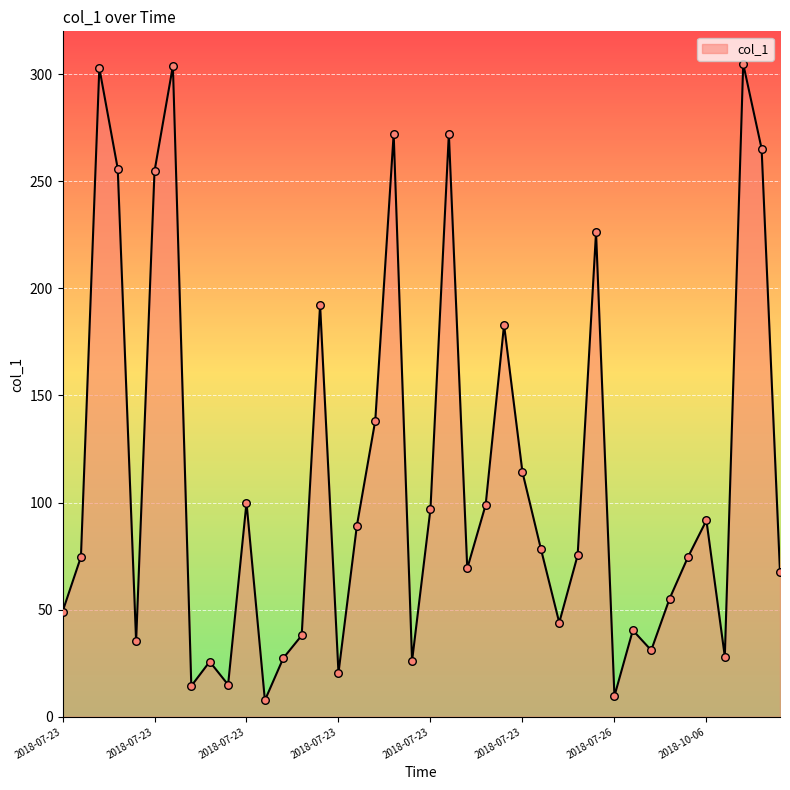

What is the minimum value shown in the chart?

7.7